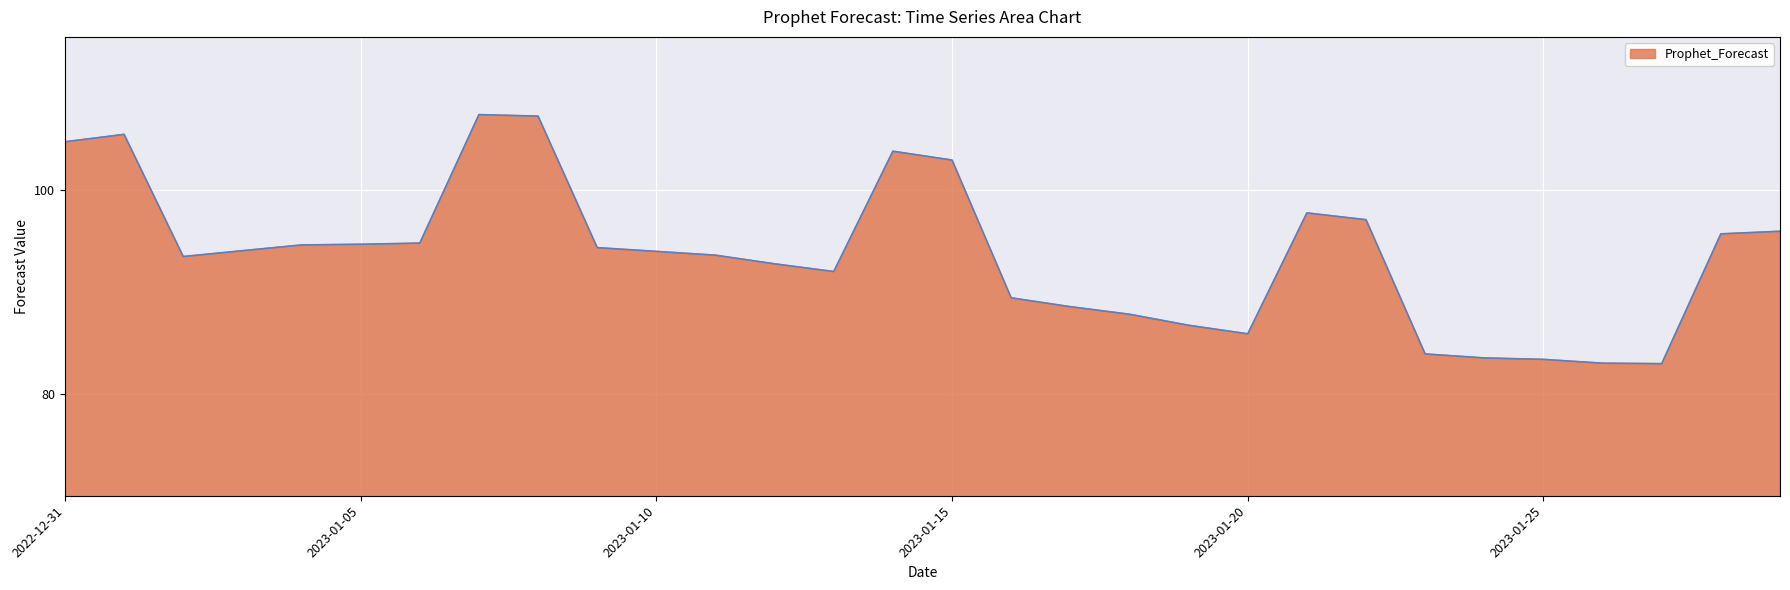

What is the difference between the maximum and minimum values?

24.4